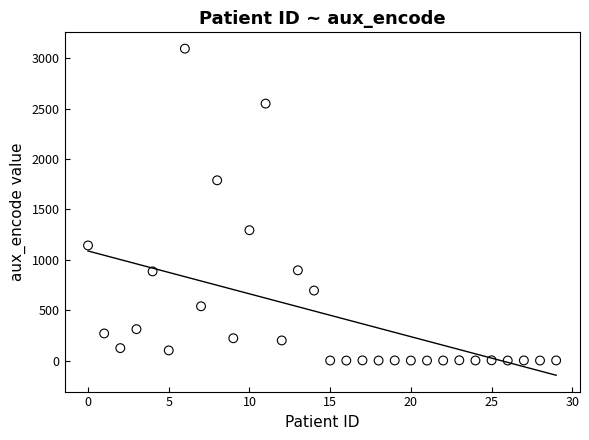

What is the range of Y values (max minus min)?

3096.3